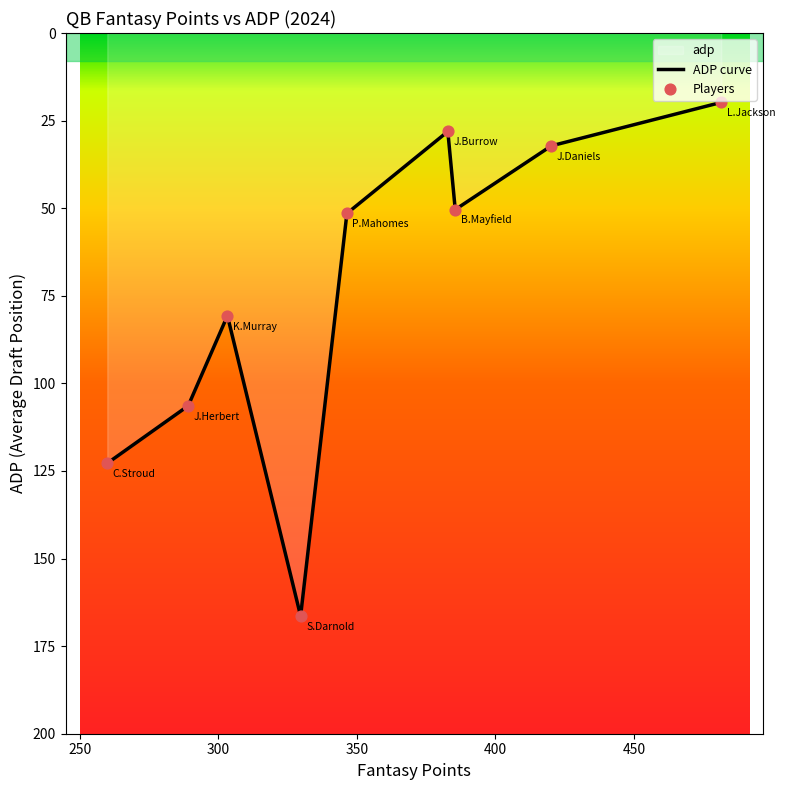

What is the change in value from J.Daniels to J.Herbert?

+74.2